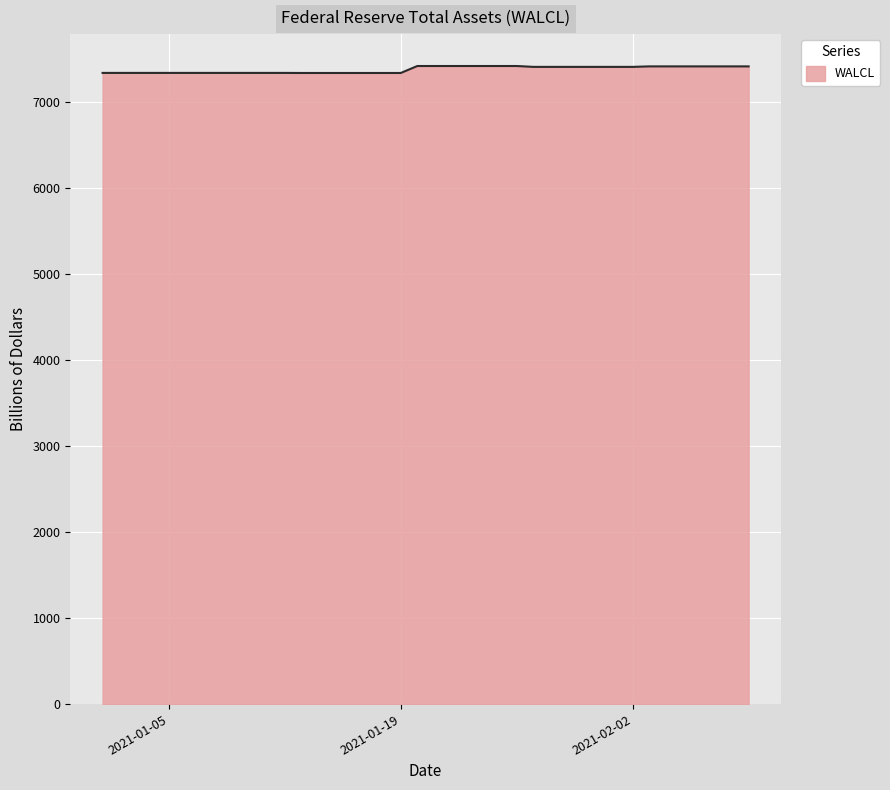

What is the smallest value displayed?

7334.0